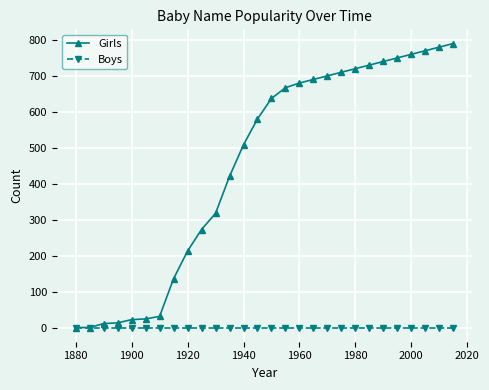

Count the number of data series in this chart.

2